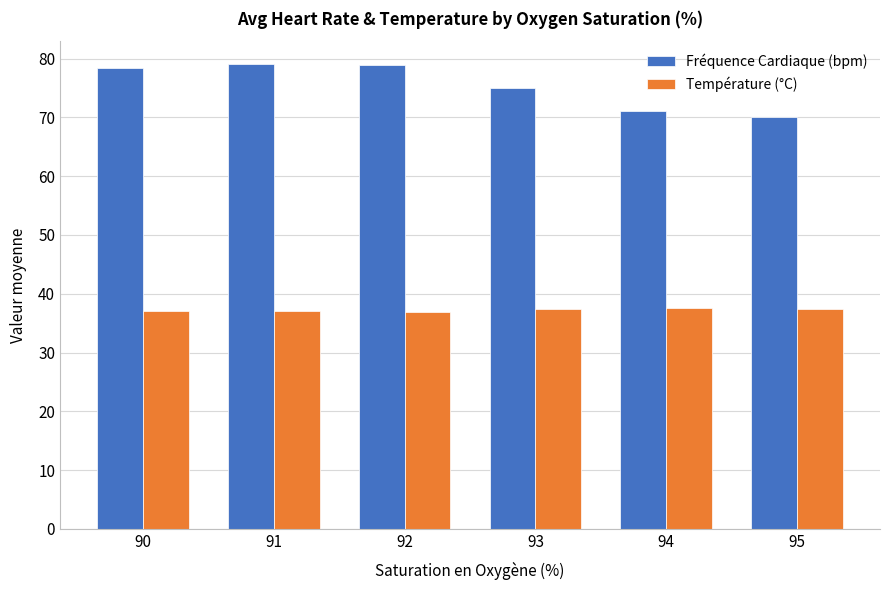

Is the value of Température (°C) at 90 greater than the value of Fréquence Cardiaque (bpm) at 94?

No